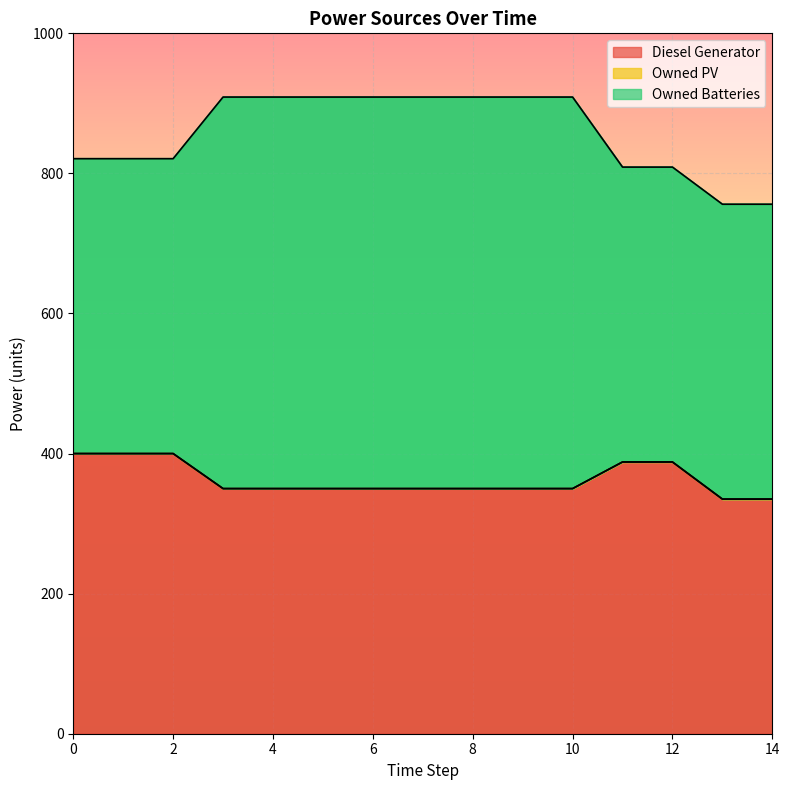

What is the maximum value for Diesel Generator?

400